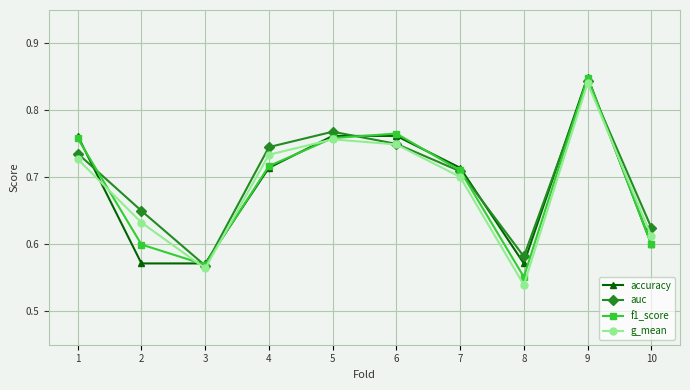

True or false: auc has more than 1 interior local peaks.

True